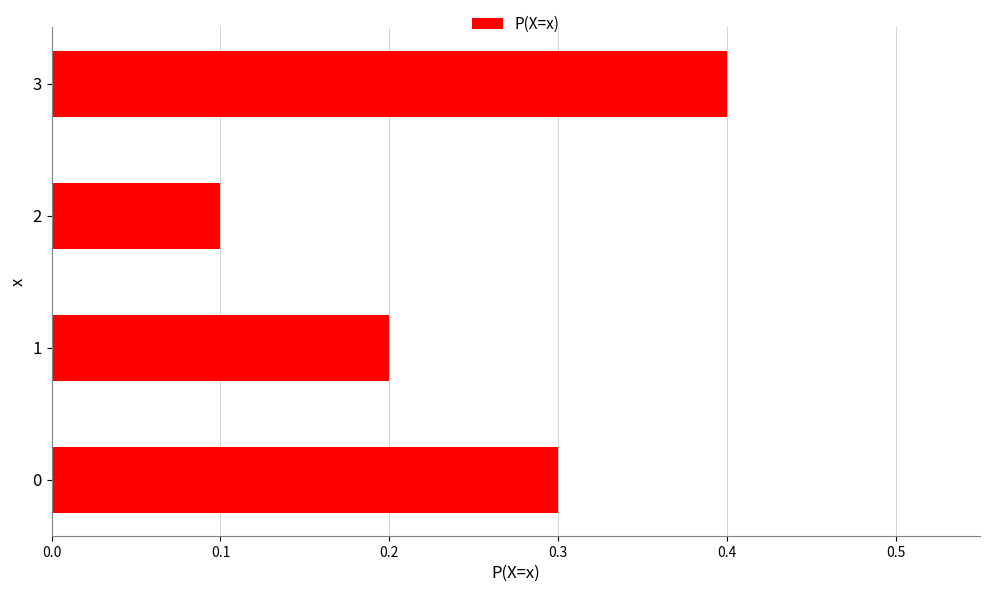

Is it true that the value at 3 is 0.4?

True